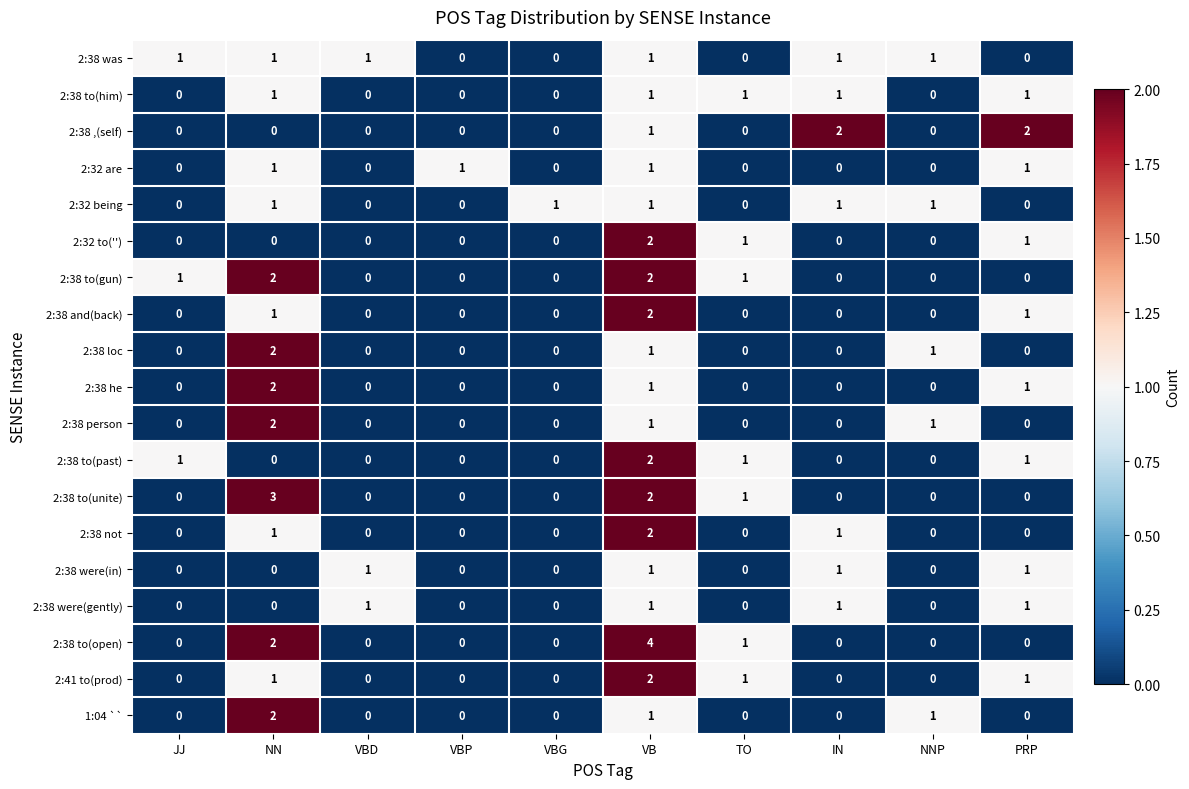

What is the spread (max minus min) of values at VBD?

1